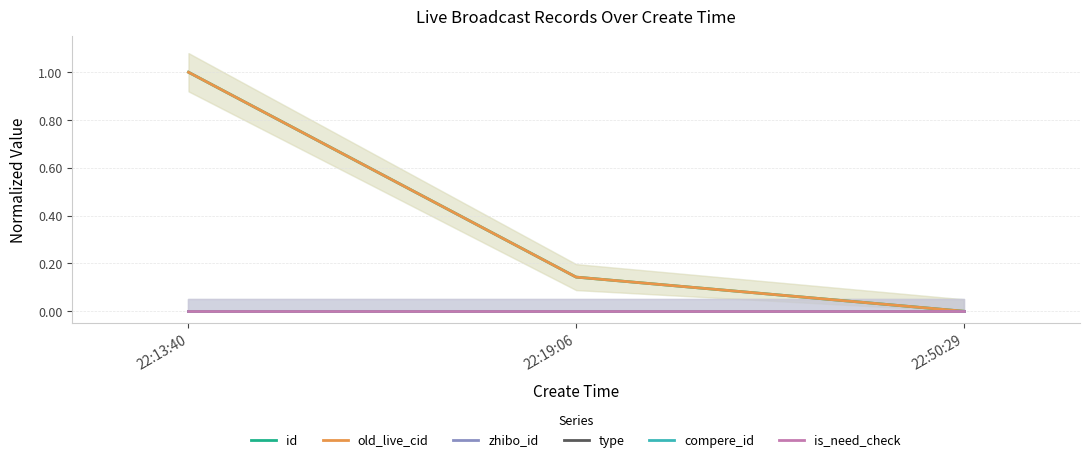

Reading left to right, transcribe all the data shown in this chart.

id: 22:13:40=1.0	22:19:06=0.1	22:50:29=0.0
old_live_cid: 22:13:40=1.0	22:19:06=0.1	22:50:29=0.0
zhibo_id: 22:13:40=0.0	22:19:06=0.0	22:50:29=0.0
type: 22:13:40=0.0	22:19:06=0.0	22:50:29=0.0
compere_id: 22:13:40=0.0	22:19:06=0.0	22:50:29=0.0
is_need_check: 22:13:40=0.0	22:19:06=0.0	22:50:29=0.0